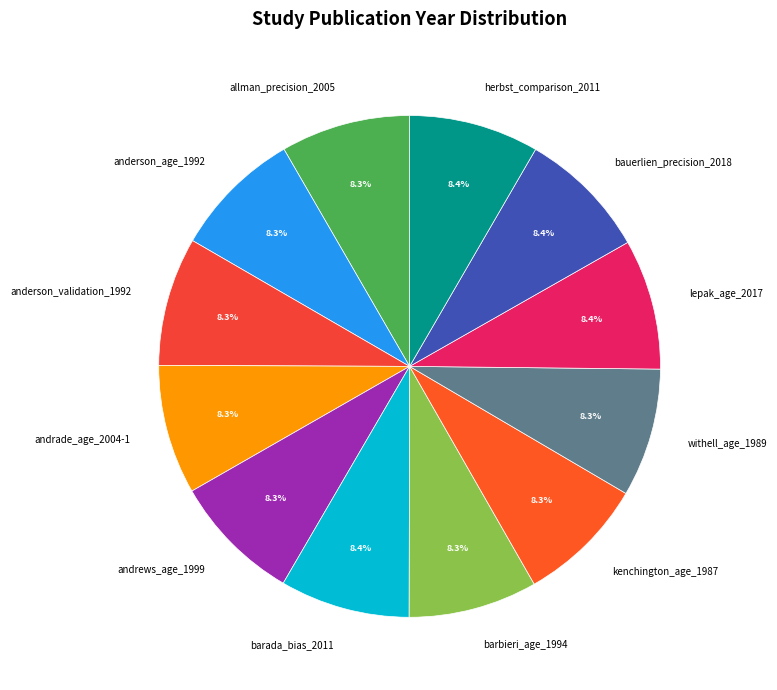

How much of the chart is everything except allman_precision_2005?

91.7%